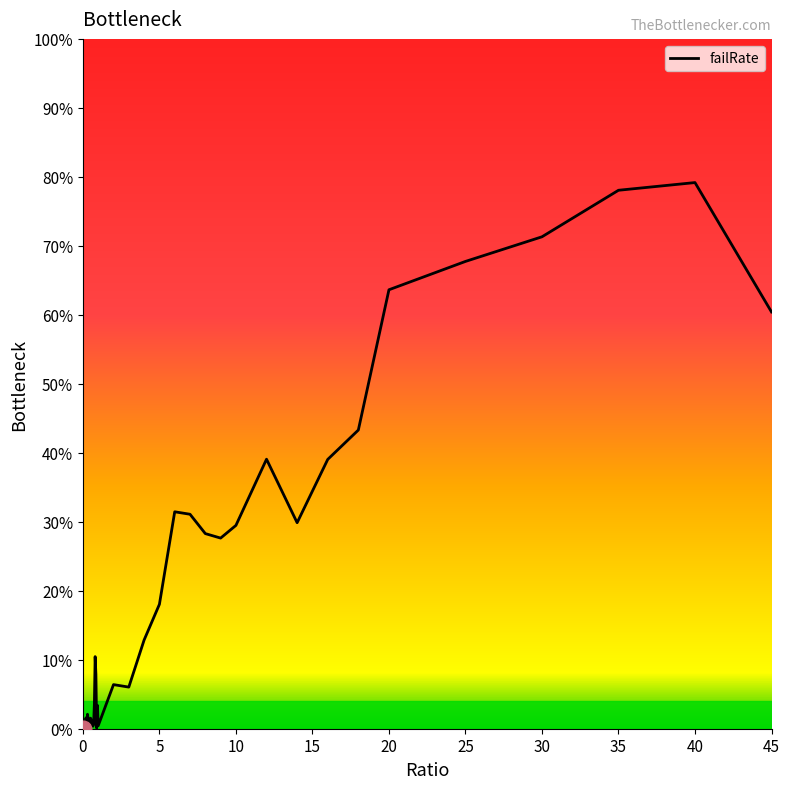

What is the difference between the maximum and minimum values?

79.2